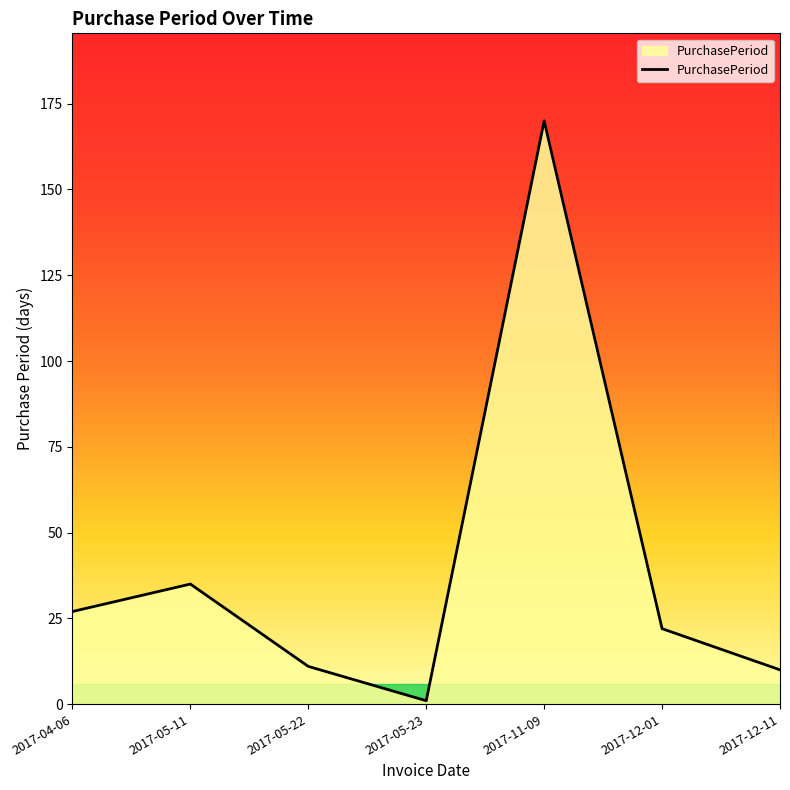

Which category has the lowest value across all series?

2017-05-23